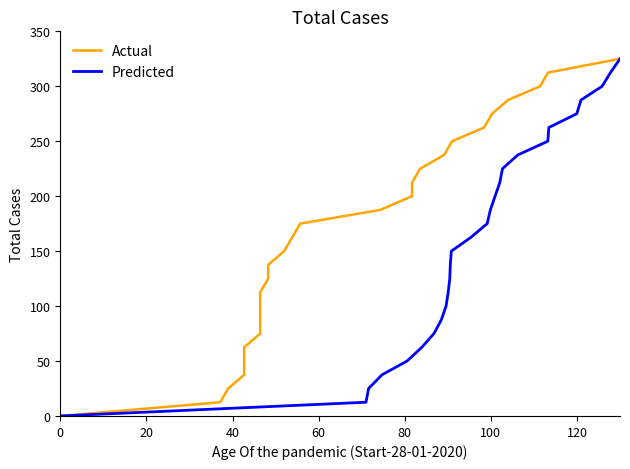

What is the maximum value for Predicted?

325.0